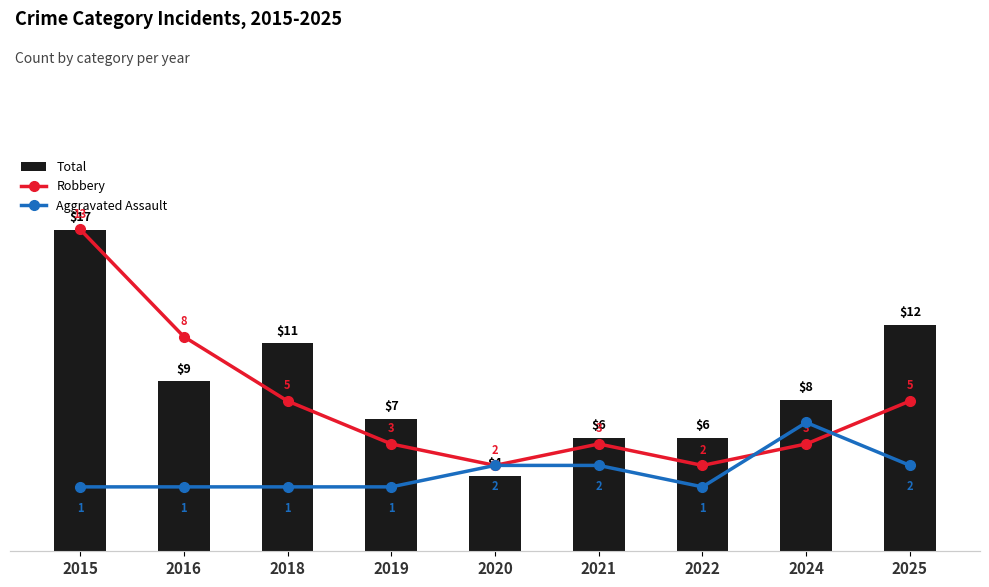

Reading left to right, list all the values displayed in this chart.

Total: 17	9	11	7	4	6	6	8	12
Robbery: 13	8	5	3	2	3	2	3	5
Aggravated Assault: 1	1	1	1	2	2	1	4	2